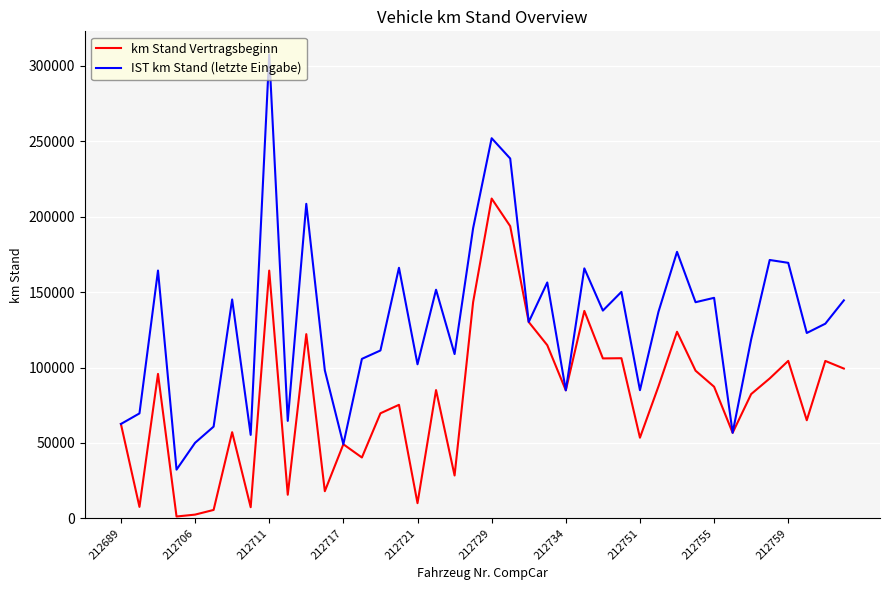

What is the lowest value of the IST km Stand (letzte Eingabe) series?

32273